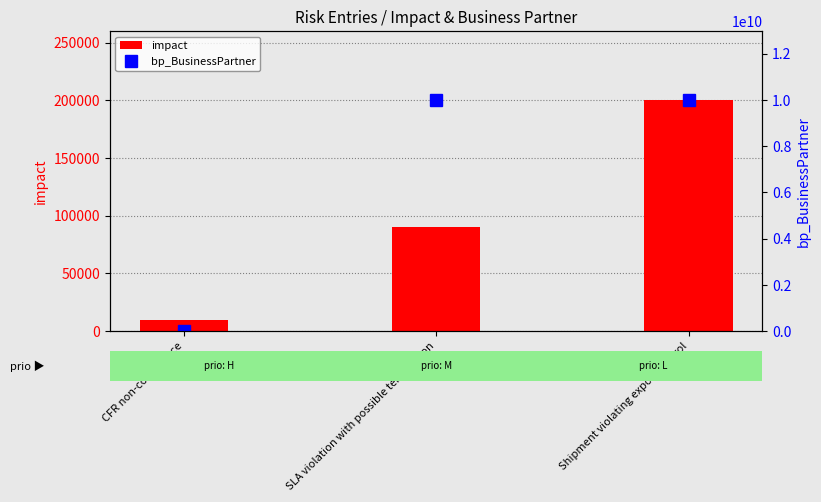

What position from the right is SLA violation with possible termination?

2